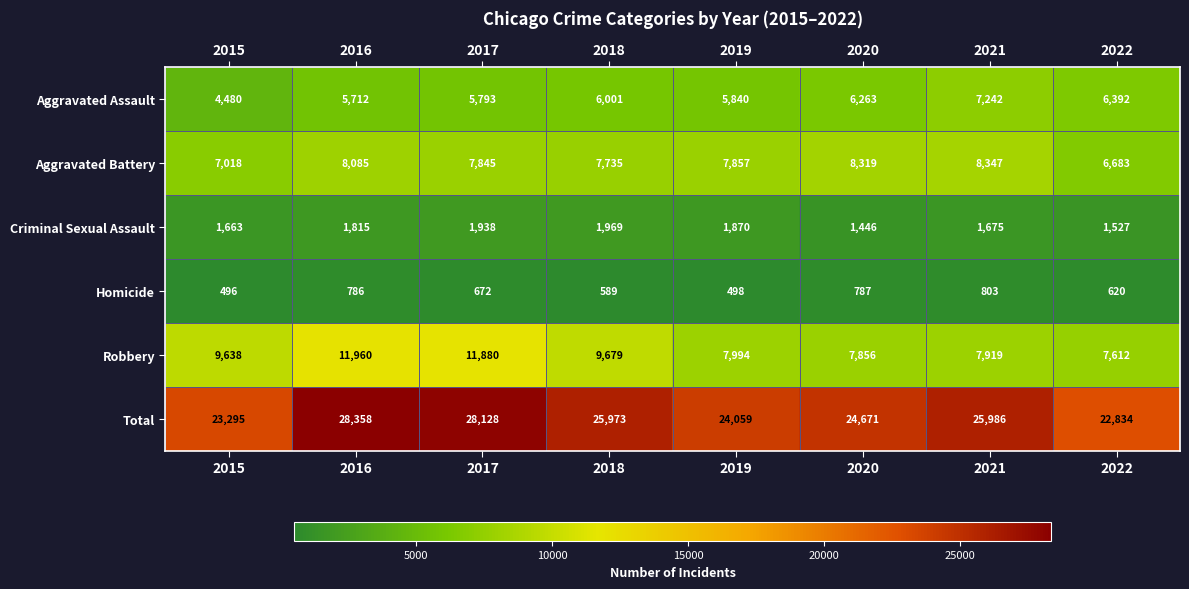

What is the sum of all Criminal Sexual Assault values?

13903